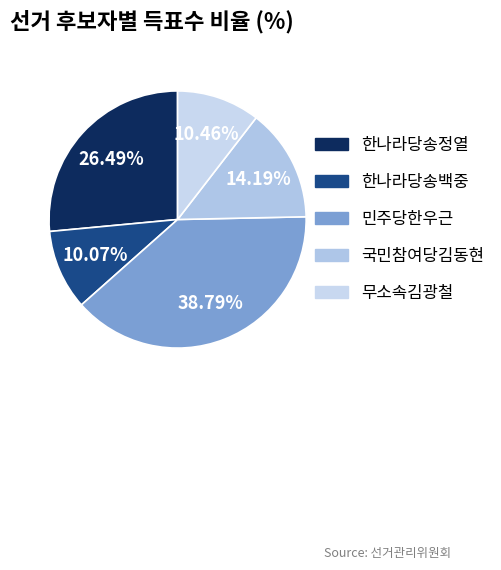

How many slices are in this pie chart?

5